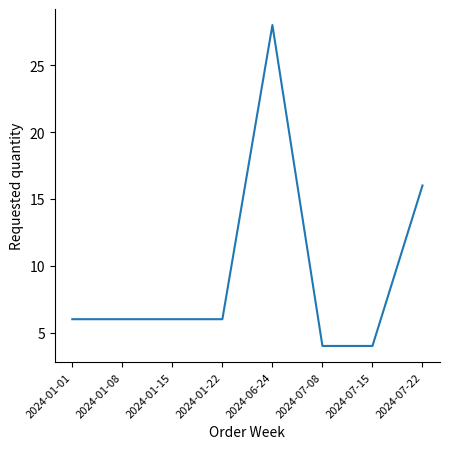

Approximately how many times larger is the value at 2024-06-24 compared to 2024-01-22?

4.7